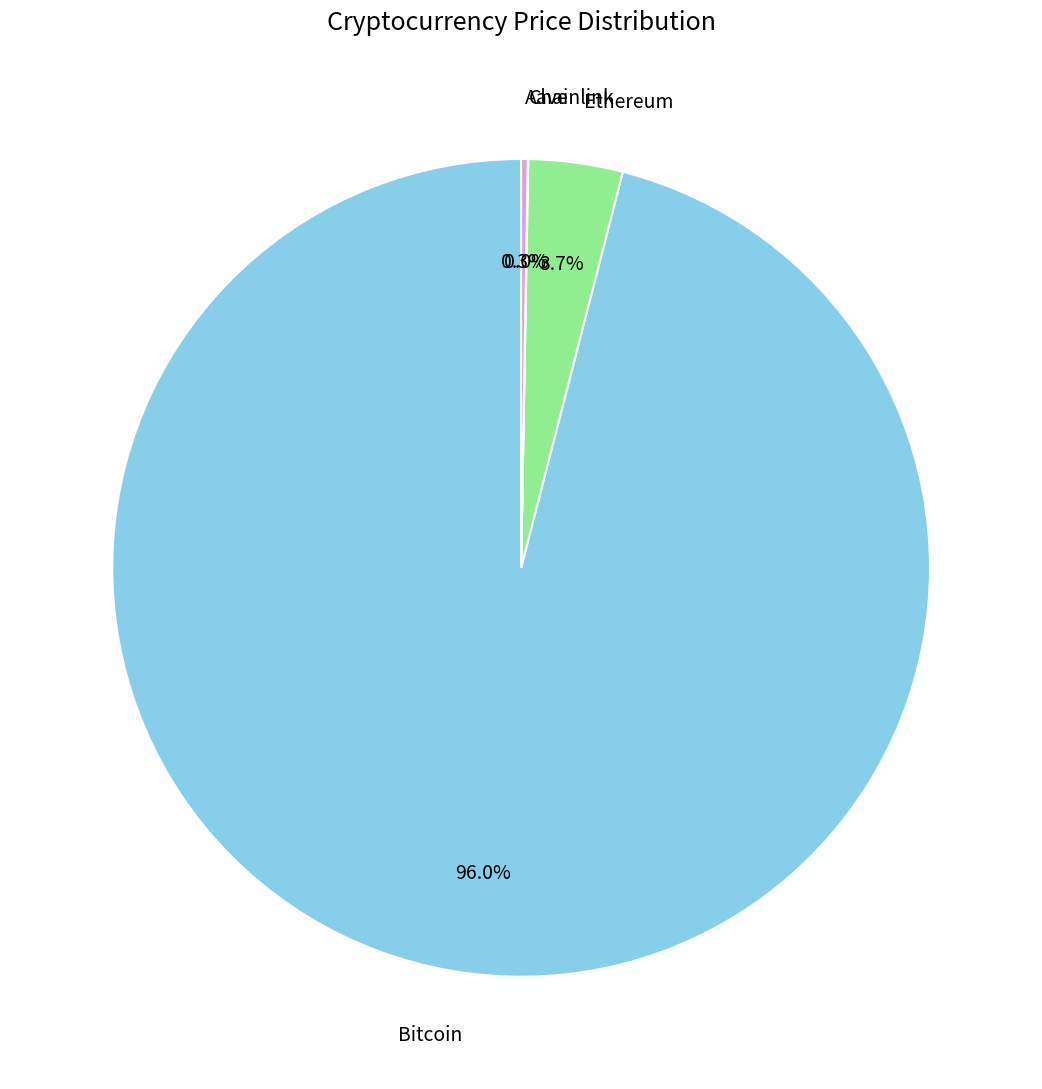

True or false: Ethereum accounts for 4% of the total.

True